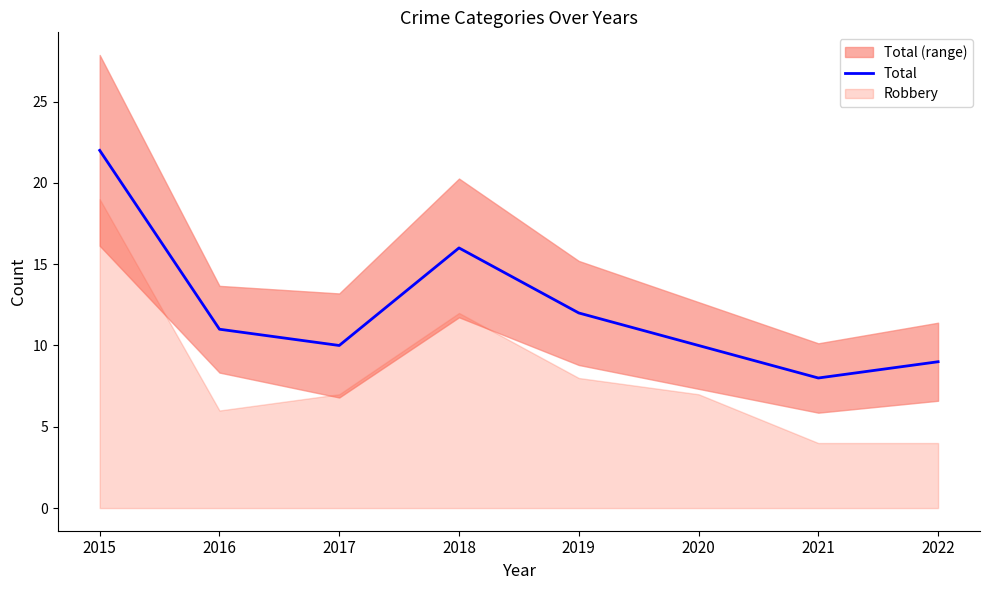

What is the ratio of the value at 2017 to the value at 2019?

0.8